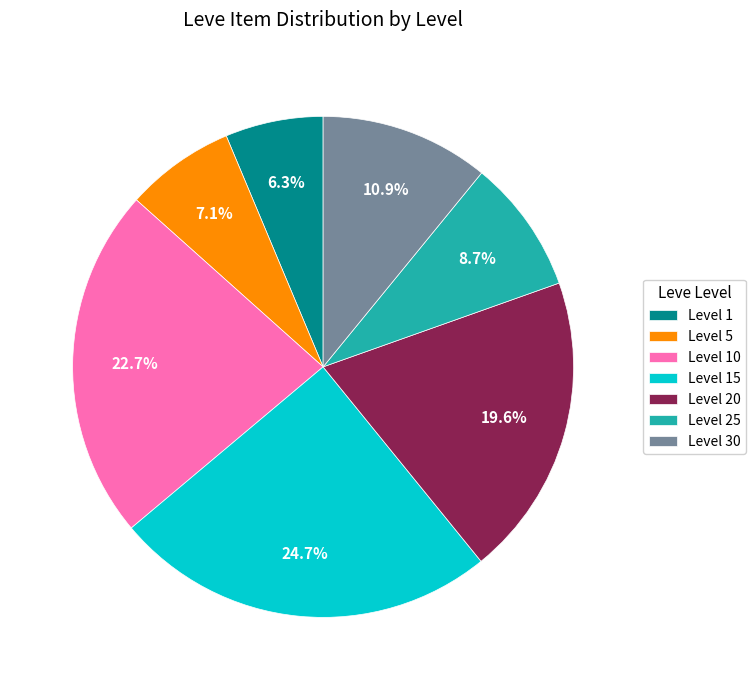

To the nearest percent, what percentage of the pie is Level 25?

9%